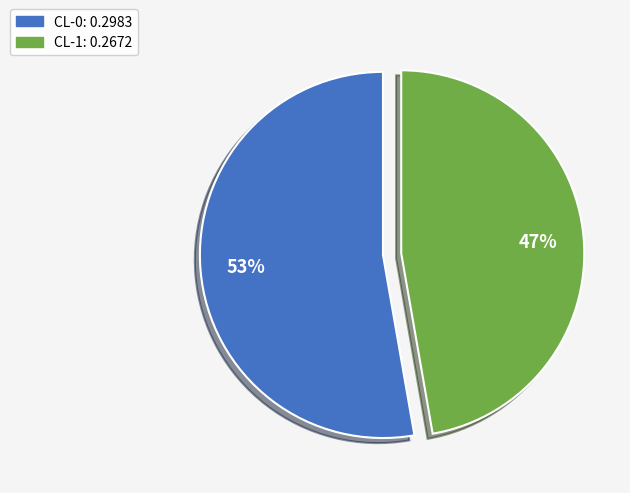

Which category accounts for the majority?

CL-0